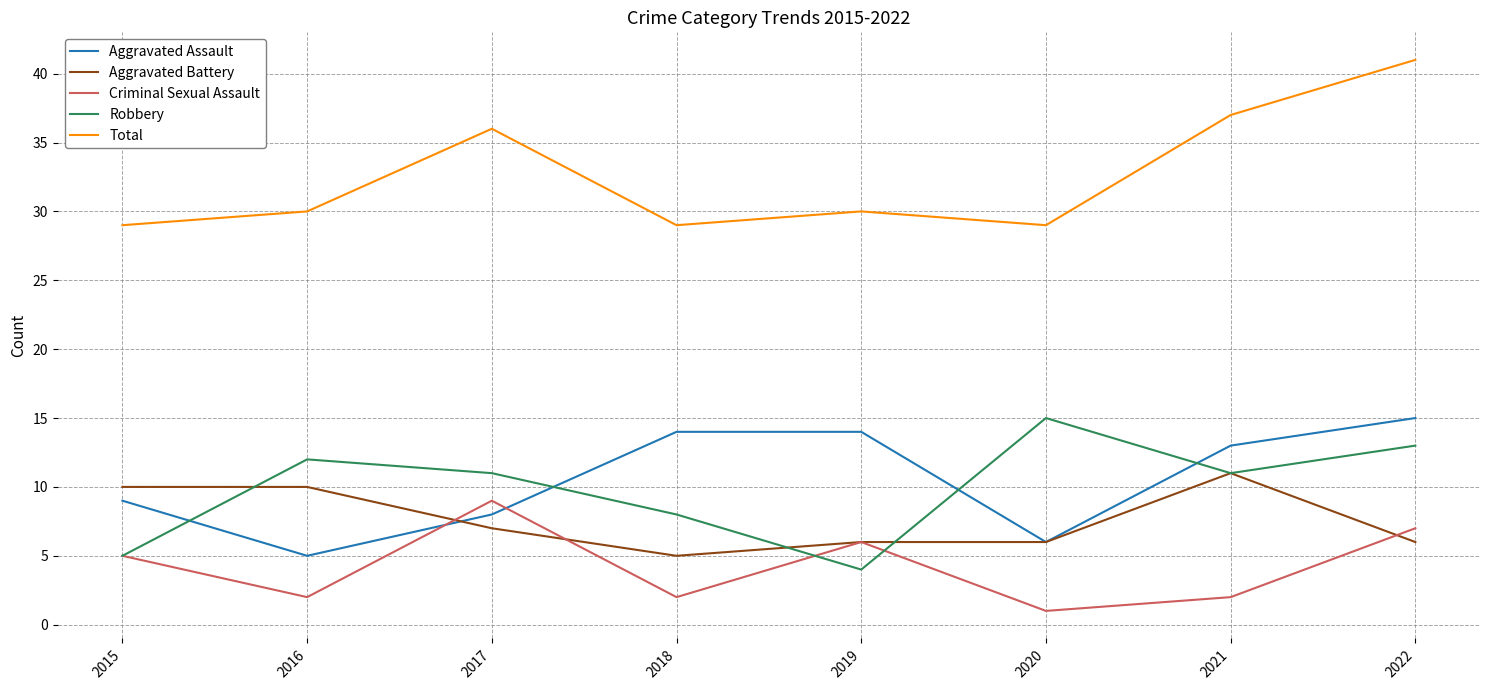

What is the greatest value displayed?

41